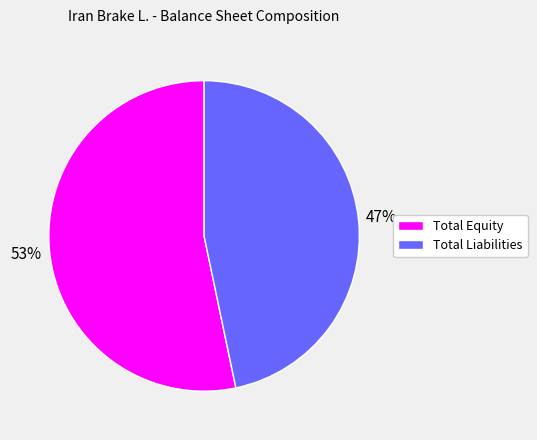

Is the sum of Total Liabilities and Total Equity greater than half?

Yes